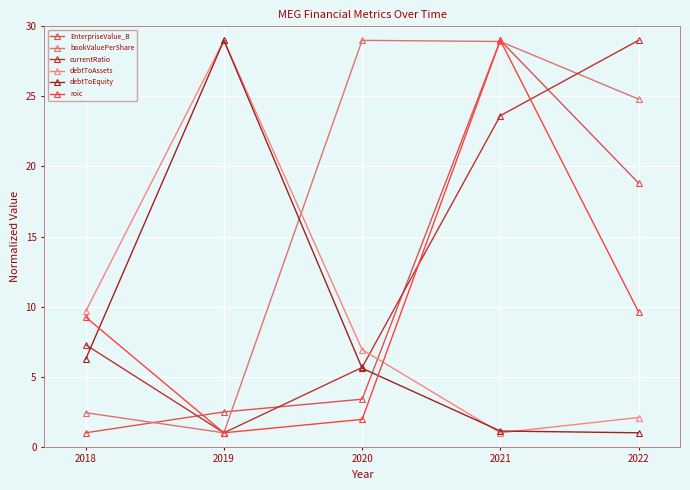

How many intersections are there between bookValuePerShare and debtToAssets?

1